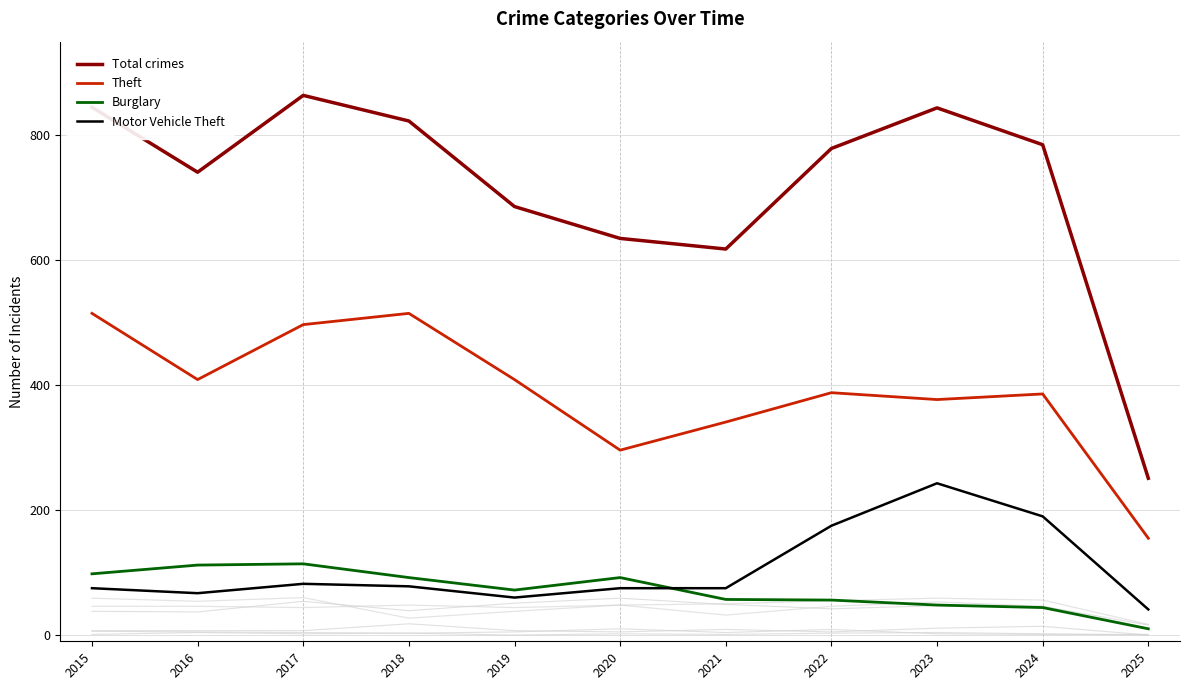

Rank the series at 2017 from highest to lowest value.

Total crimes, Theft, Burglary, Motor Vehicle Theft